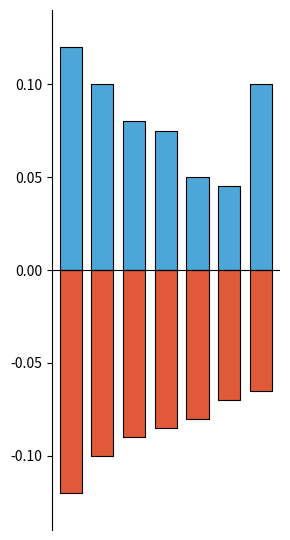

Where is negative nearest to the value 0?

6